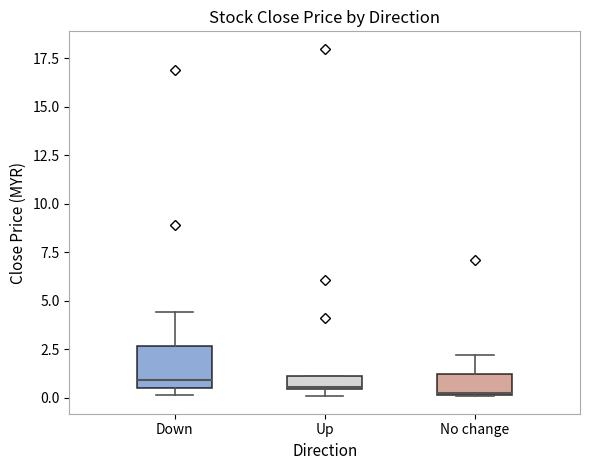

Where is the lower edge of the box for No change on the y-axis? The values are not printed on the chart, so give them approximately, as read against the axis.

0.0